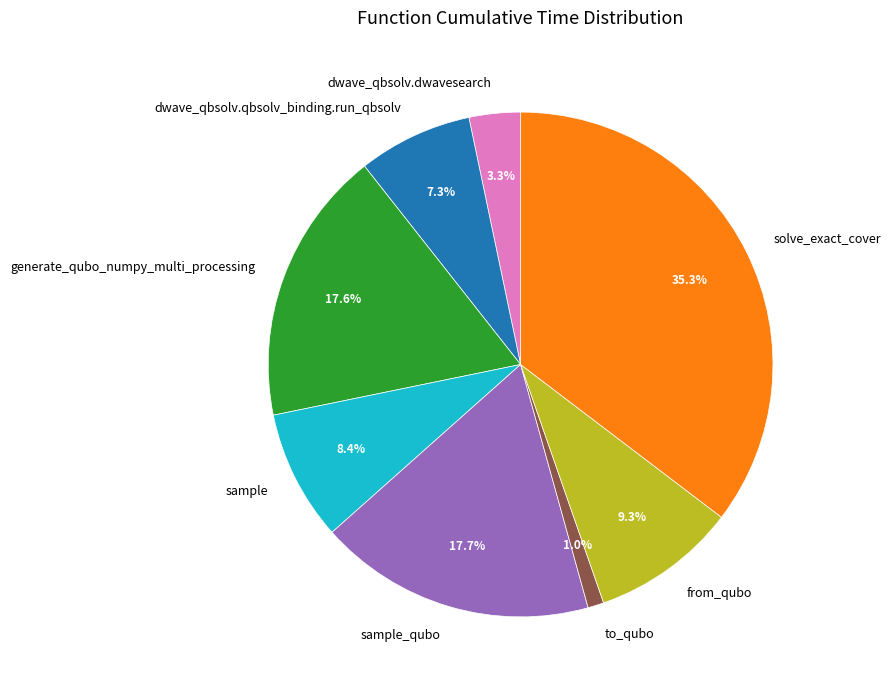

What is the smallest slice in the pie chart?

to_qubo